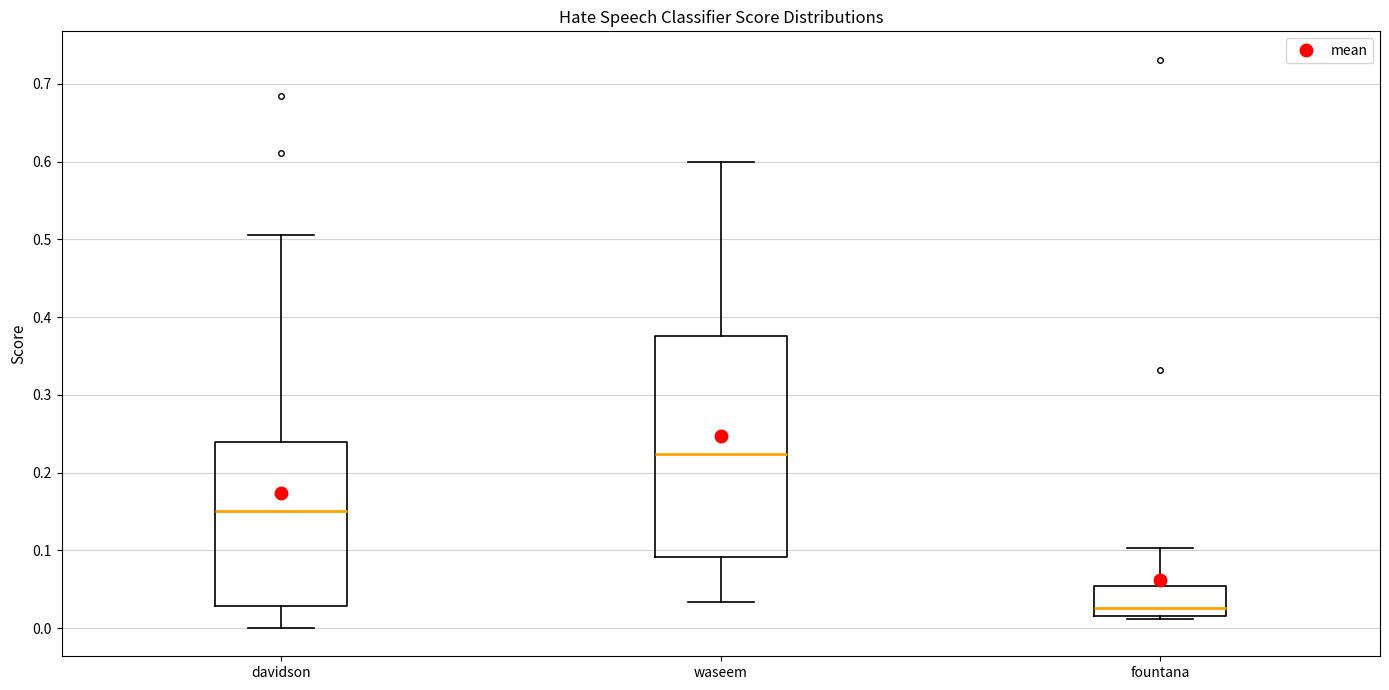

Where does the upper whisker of the box for fountana end on the y-axis? The values are not printed on the chart, so give them approximately, as read against the axis.

0.10